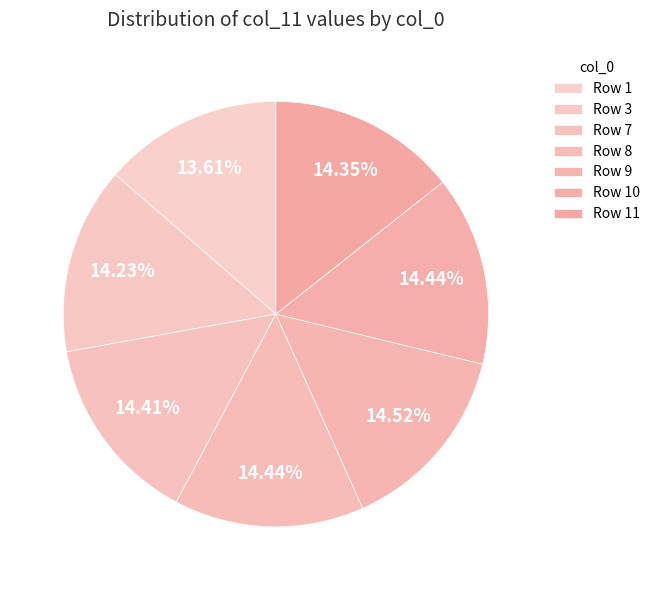

Is there any slice that represents more than half of the pie?

No